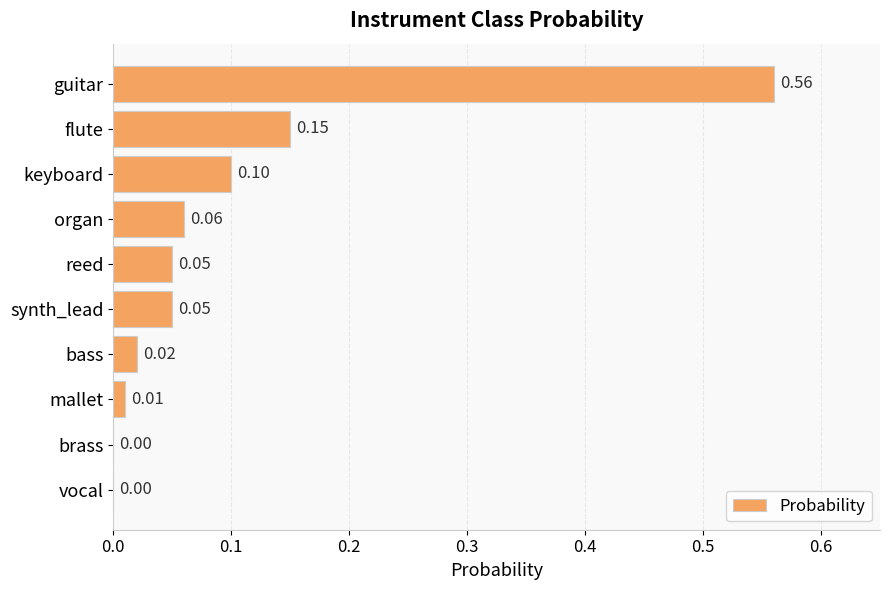

Does the chart contain stacked bars?

No